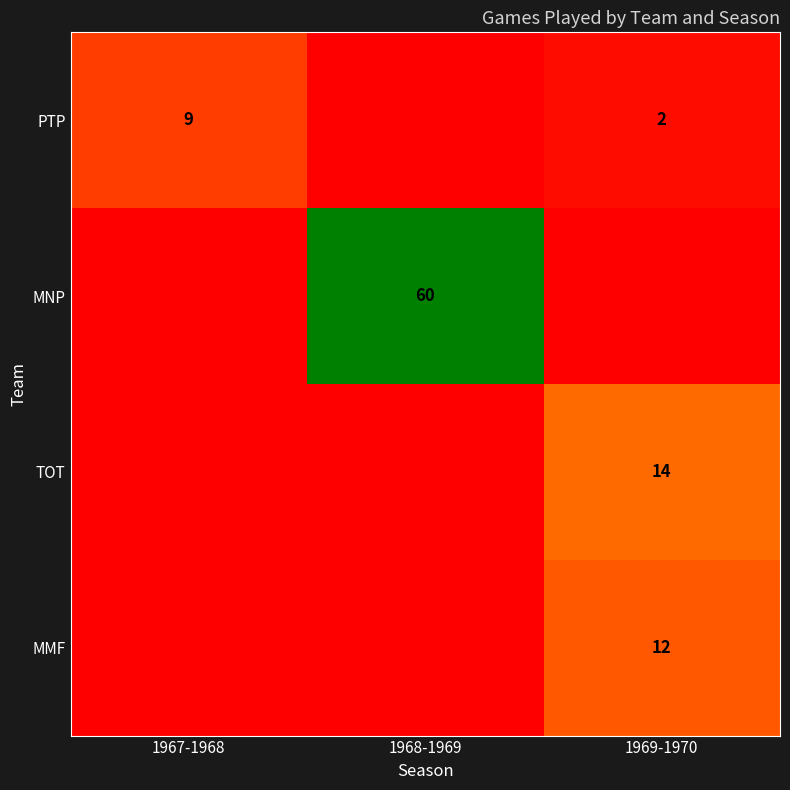

The value of PTP at 1969-1970 is 2. True or false?

True